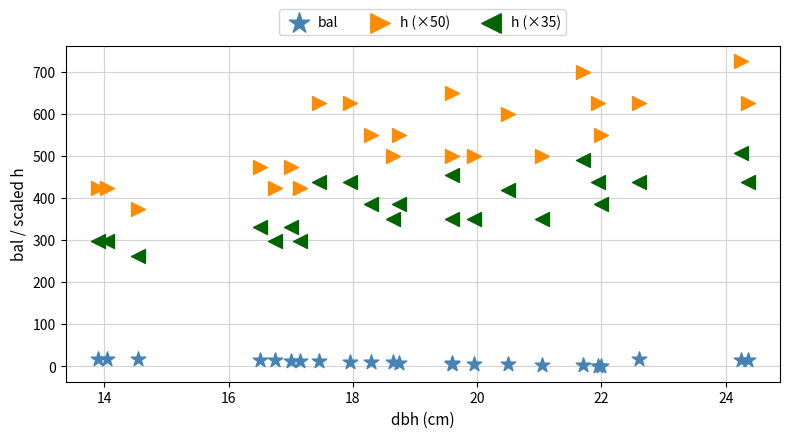

What is the X range (max minus min) for the scatter plot?

10.5